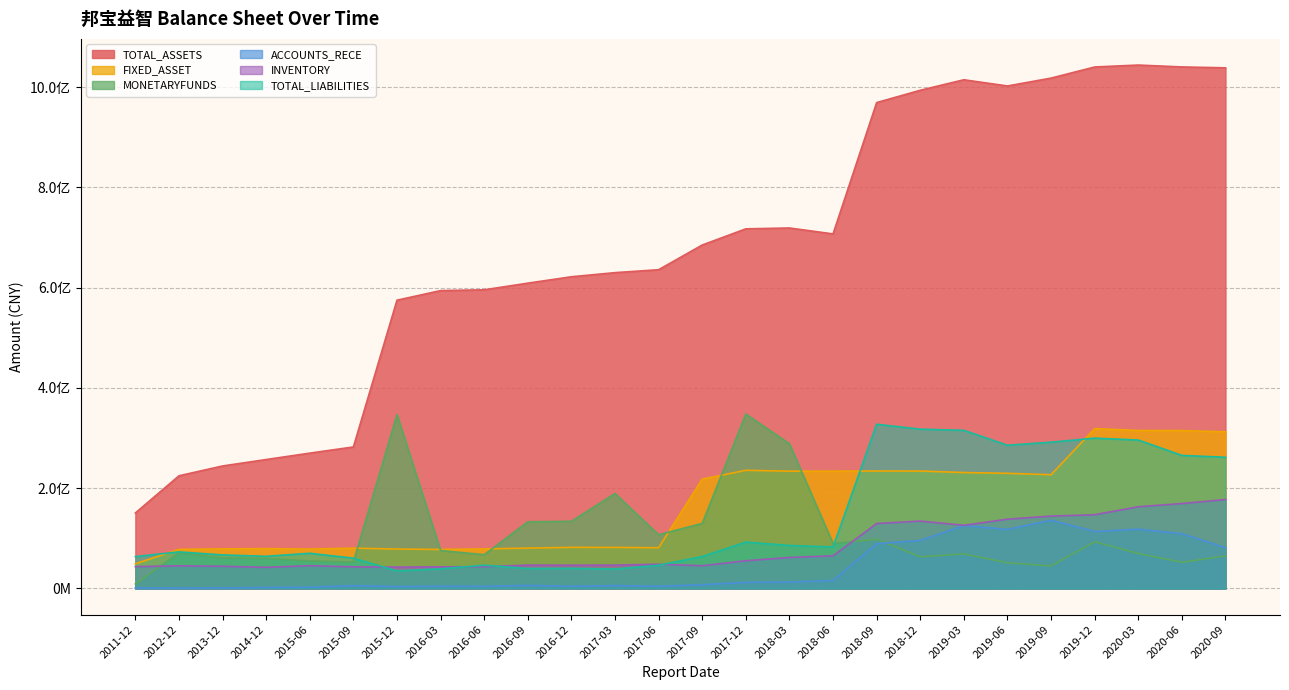

True or false: MONETARYFUNDS and TOTAL_ASSETS intersect in this chart.

False